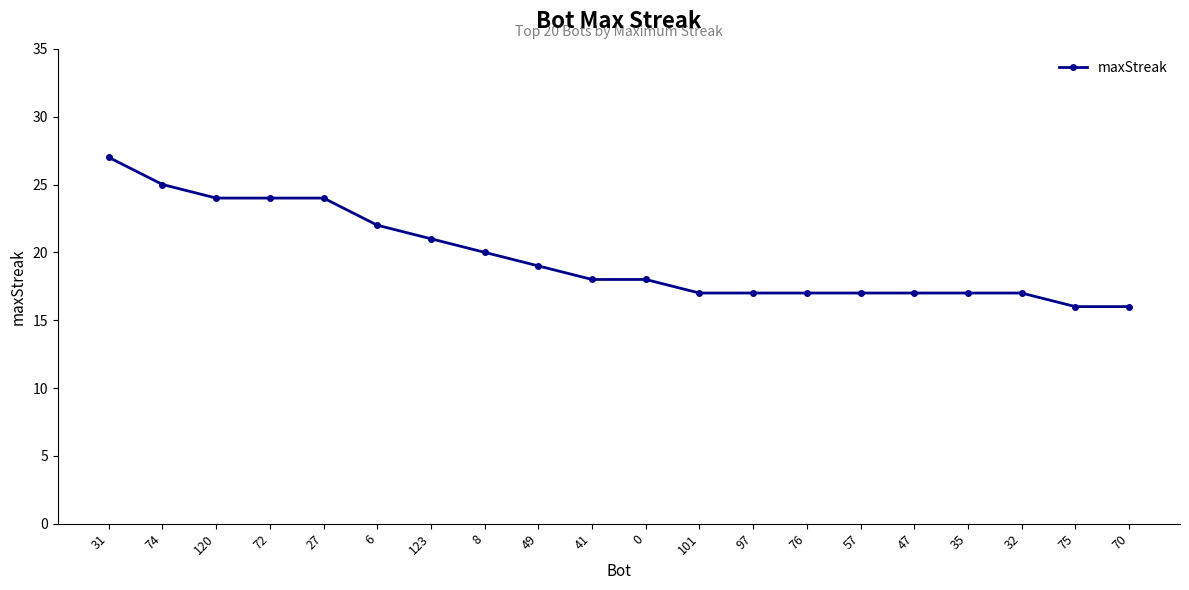

What is the minimum value shown in the chart?

16